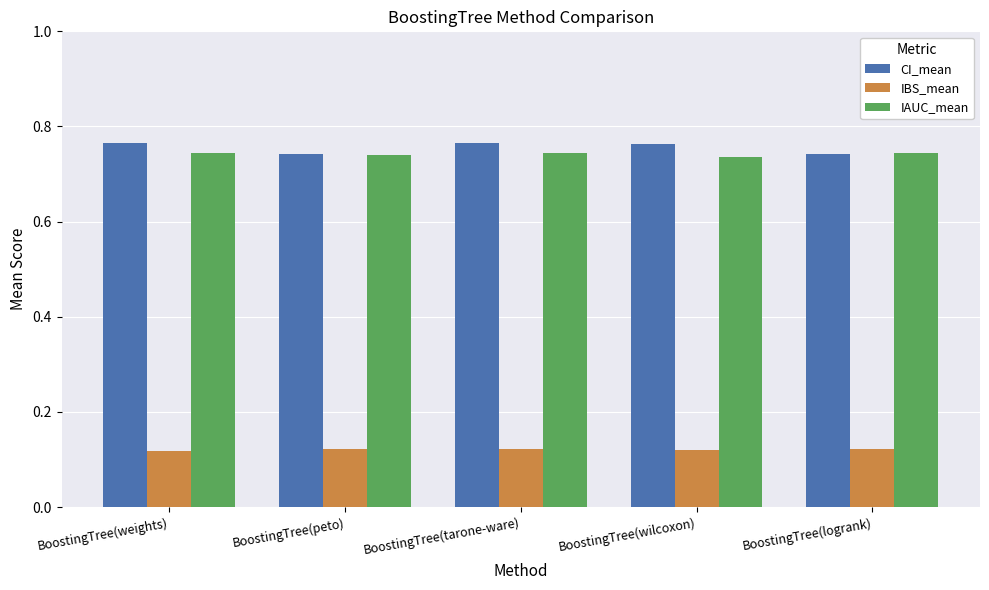

Which series has the widest spread of values?

CI_mean